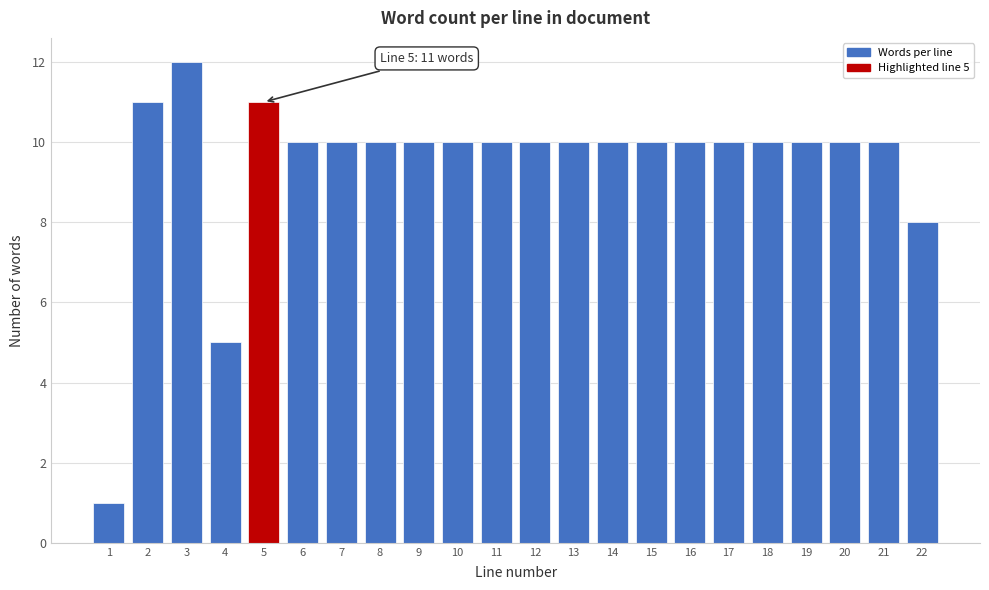

Reading left to right, extract all data points from this chart.

1	11	12	5	11	10	10	10	10	10	10	10	10	10	10	10	10	10	10	10	10	8